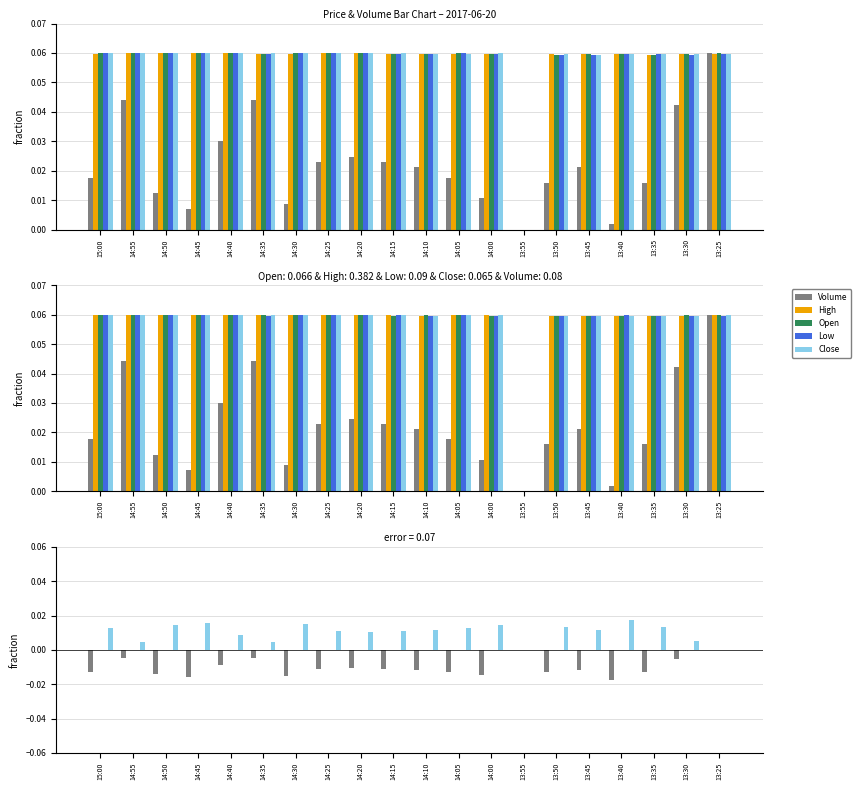

At how many categories does at least one series exceed 0?

19